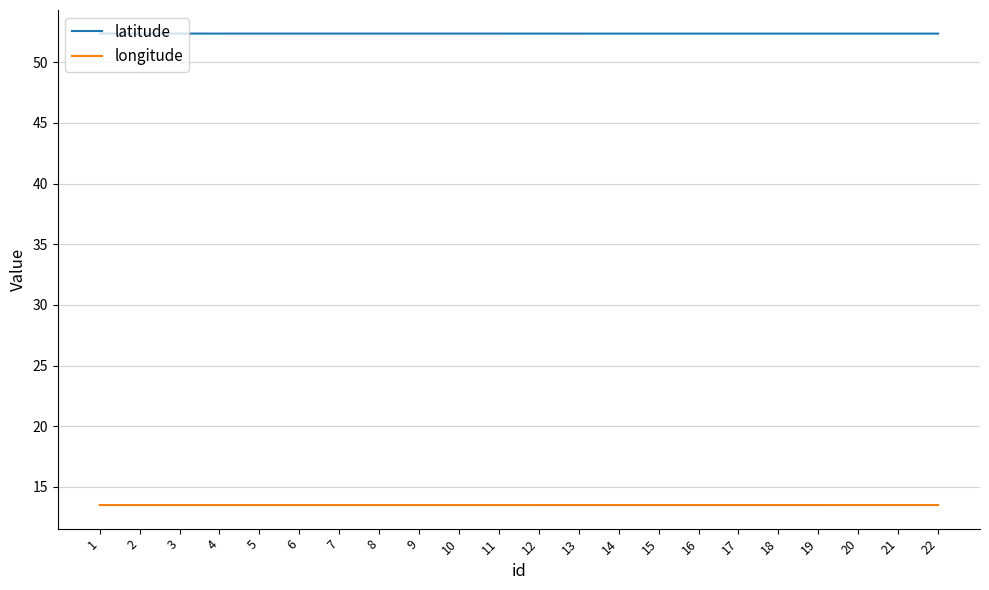

True or false: latitude and longitude cross at least once.

False